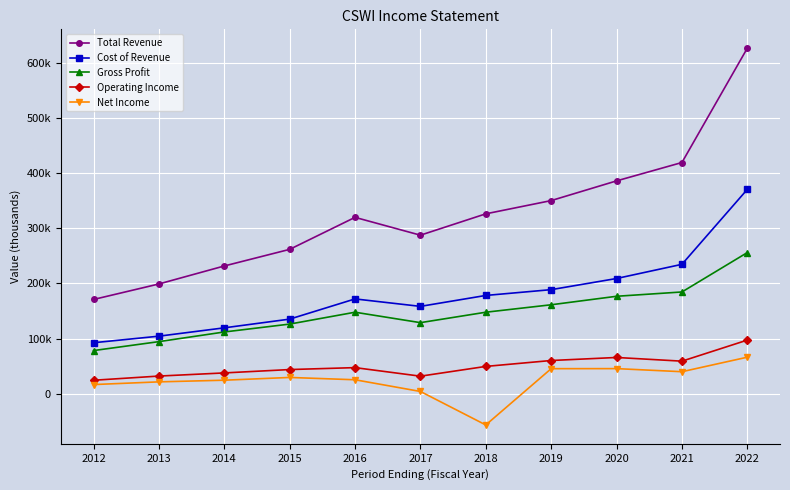

Which series has the largest range (max minus min)?

Total Revenue